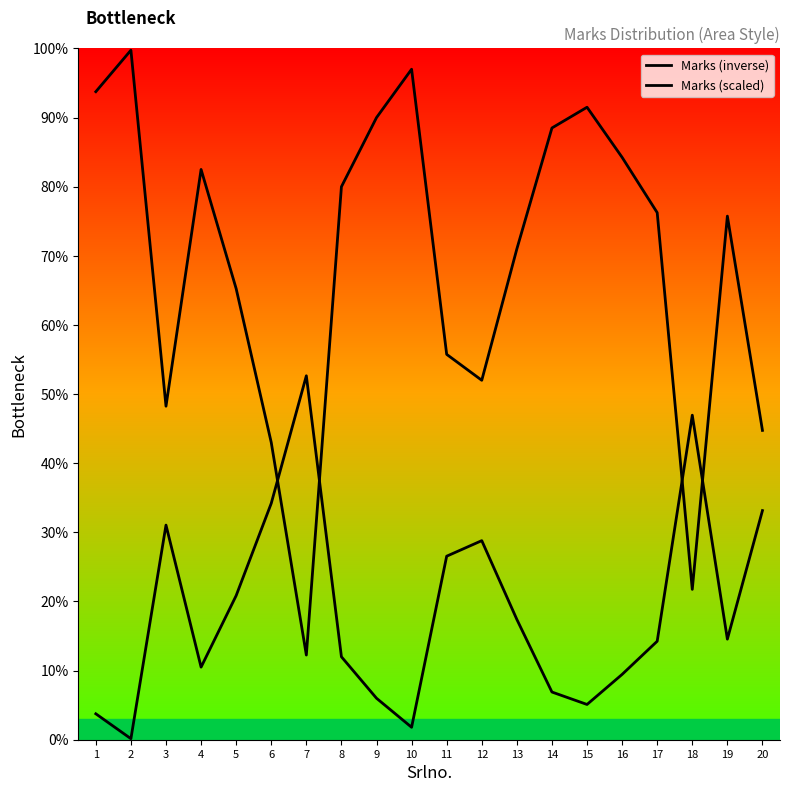

Between 14 and 13, which is larger?

14